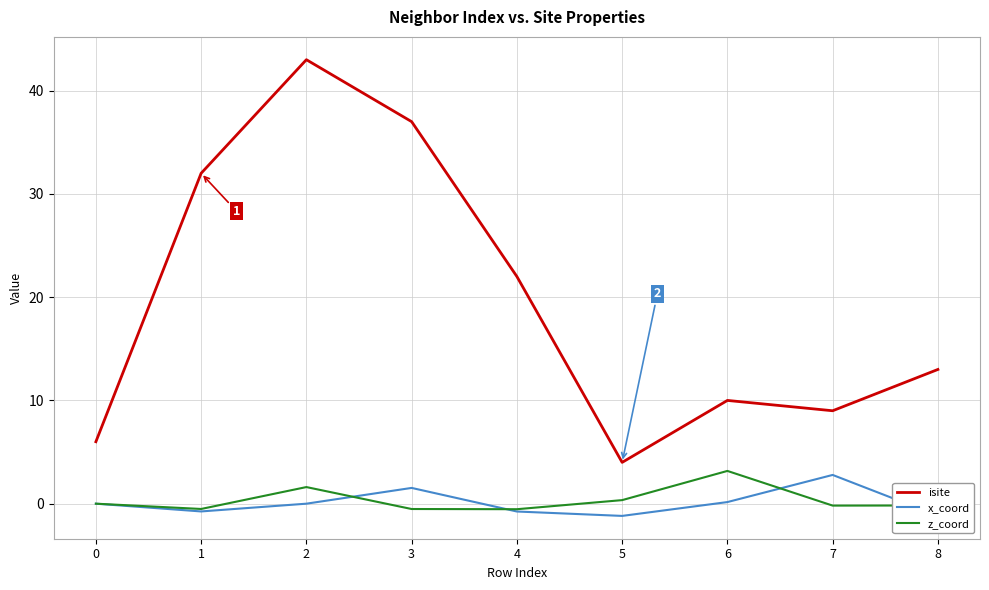

The z_coord series shows -2.6 at 0. True or false?

False